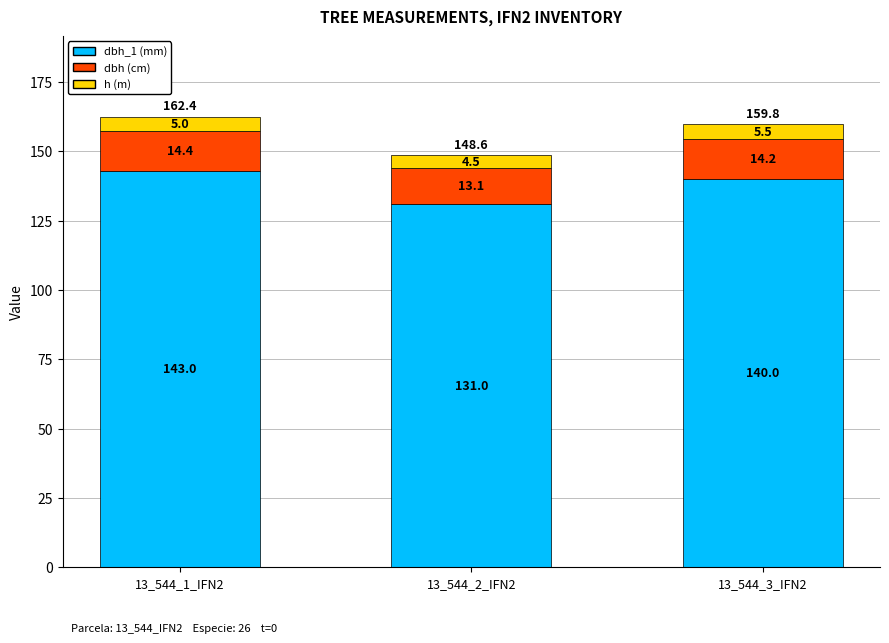

How many dbh_1 (mm) values are between 131 and 143?

3